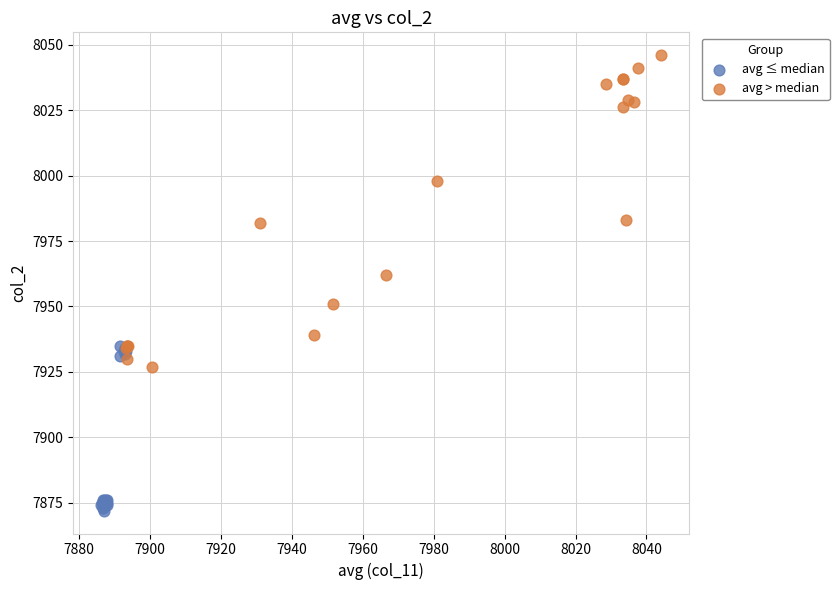

Which series reaches the maximum Y coordinate?

avg > median